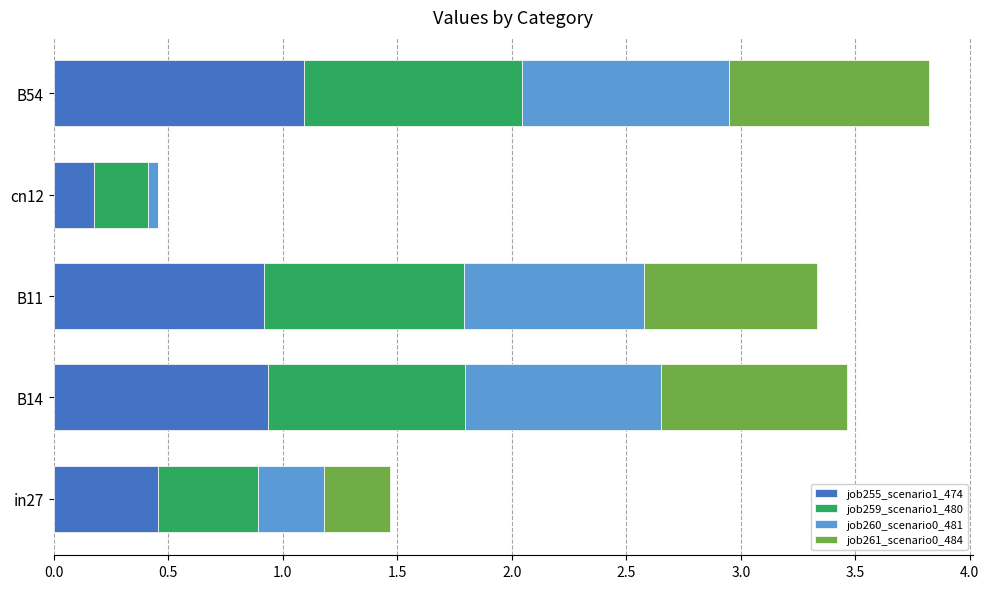

The job255_scenario1_474 series shows 0.9 at B14. True or false?

True